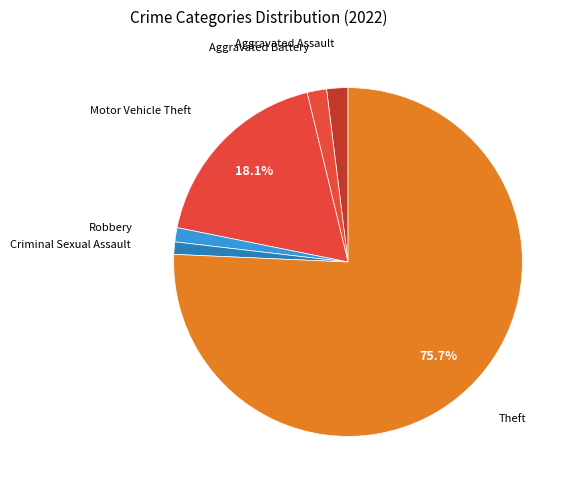

Is it true that Robbery is 11% of the pie?

False